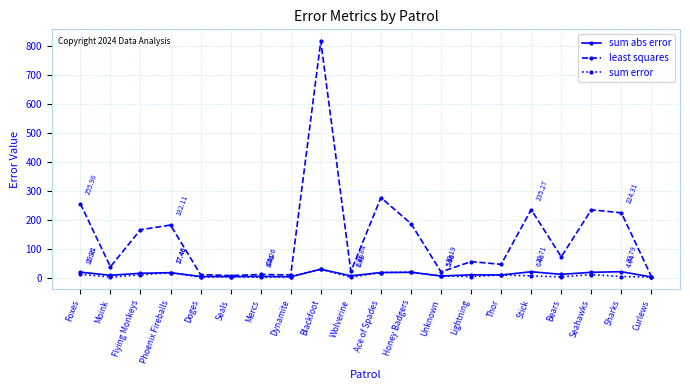

How many data points in sum abs error are less than 11?

10